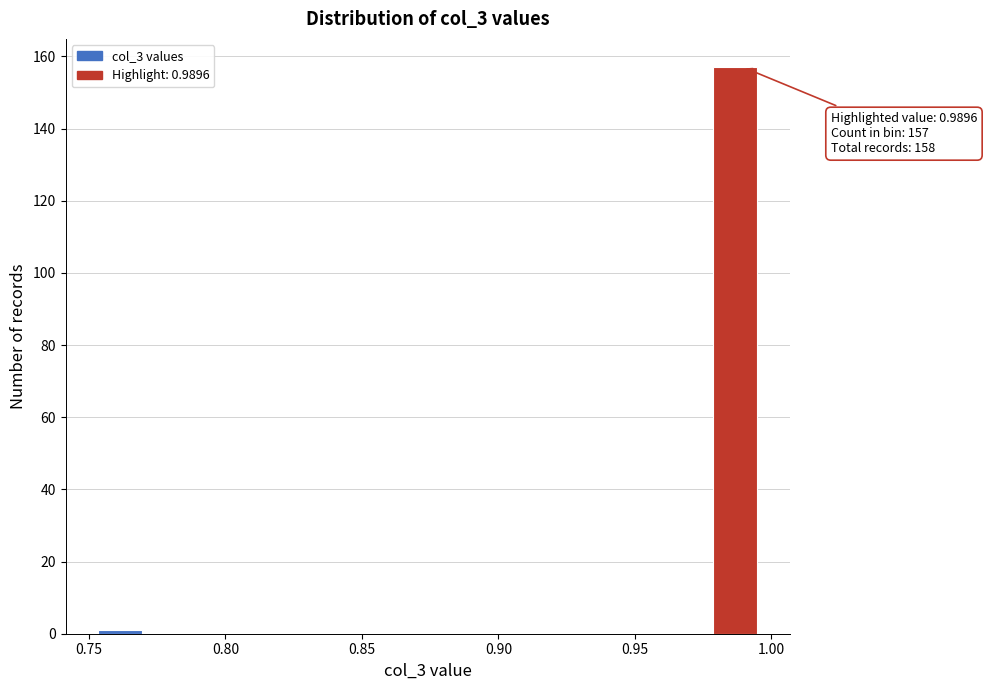

Around what value on the x-axis is the tallest bar? Give the approximate position of its centre, as read against the axis.

0.985